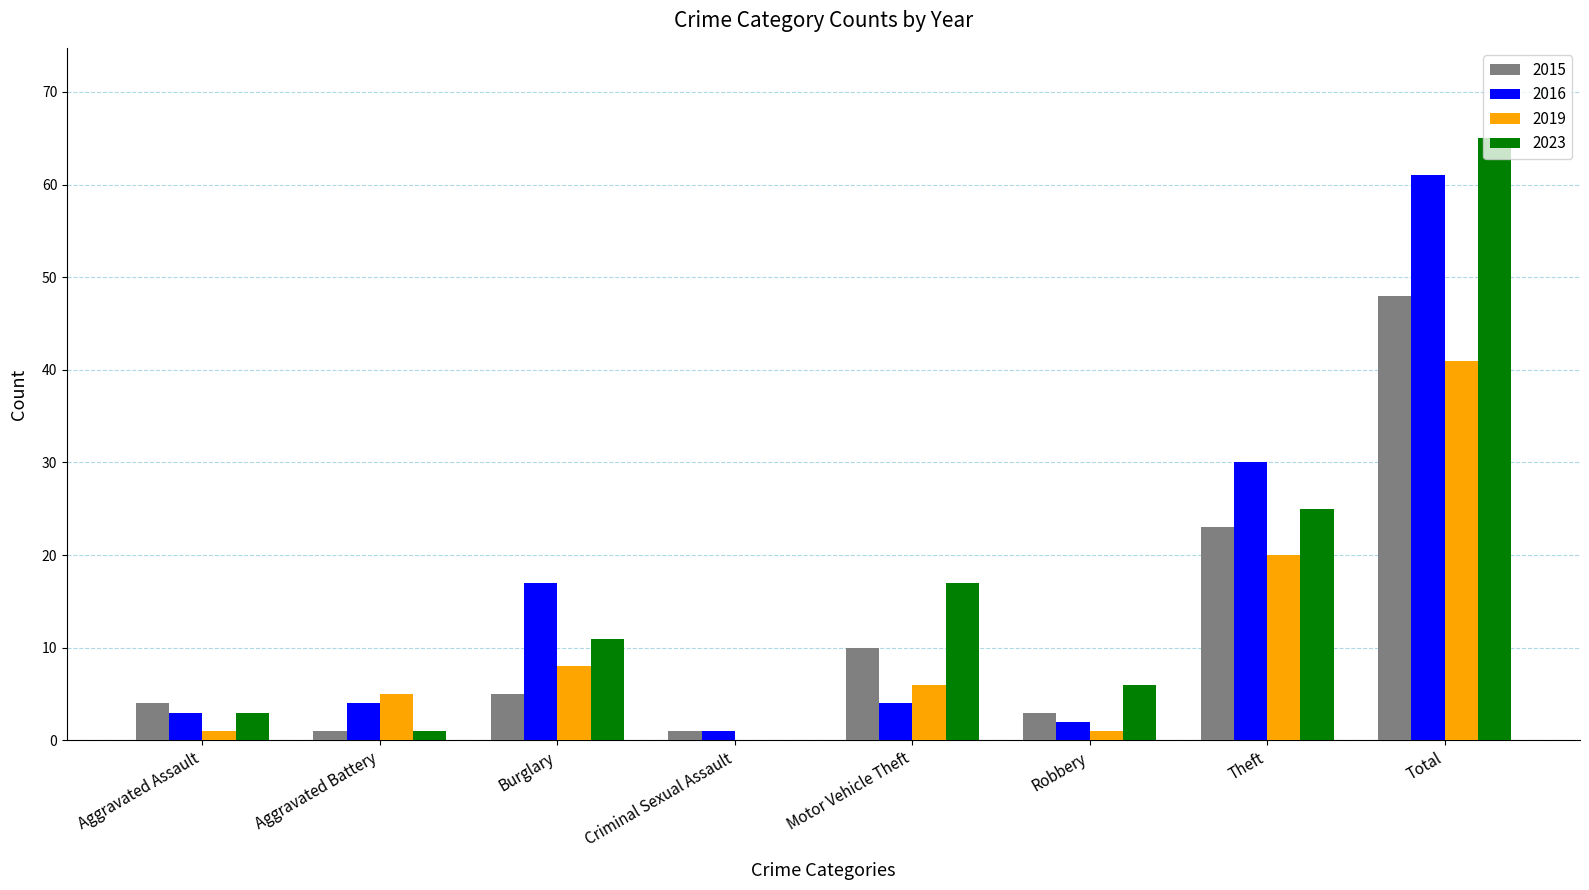

What is the total value across all series at Motor Vehicle Theft?

37